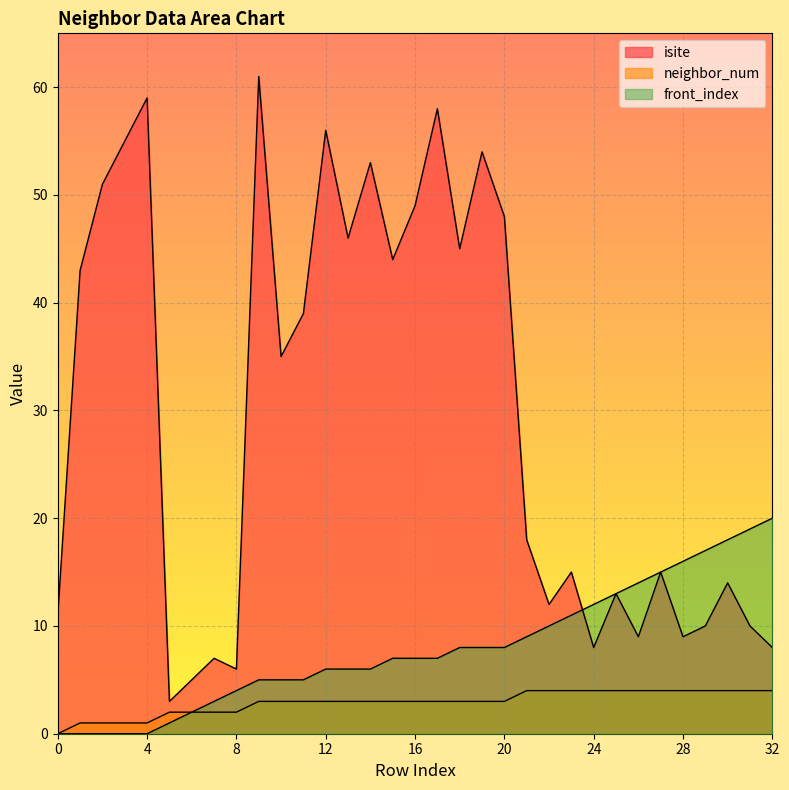

True or false: front_index has a value of 6 at 12.

True